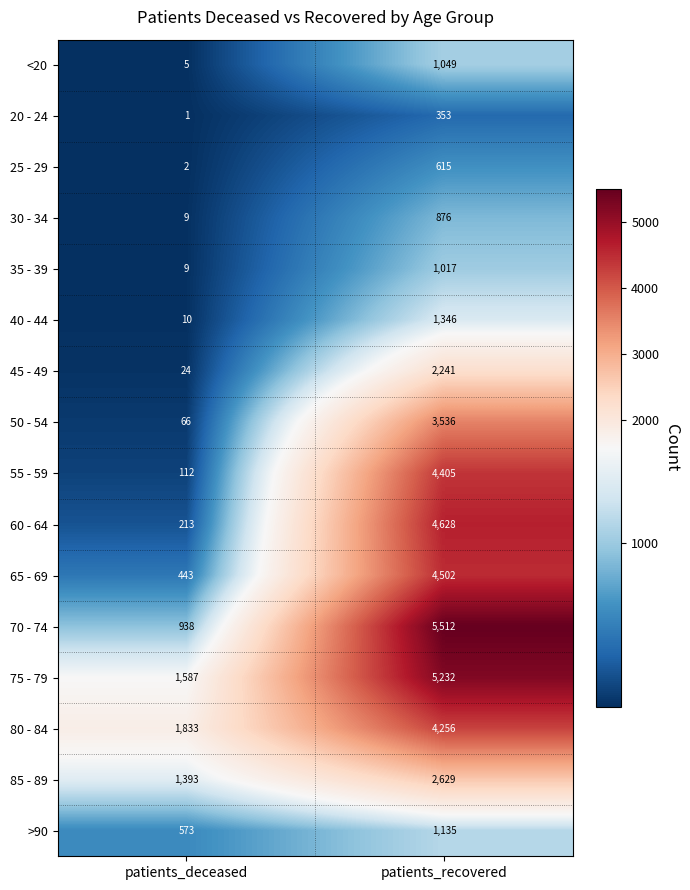

Is it true that 50 - 54 equals 1165 at patients_recovered?

False